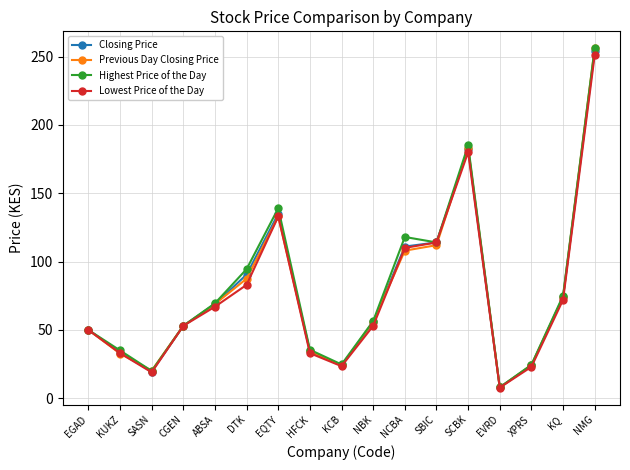

Between EGAD and SASN, which series saw the biggest shift?

Lowest Price of the Day